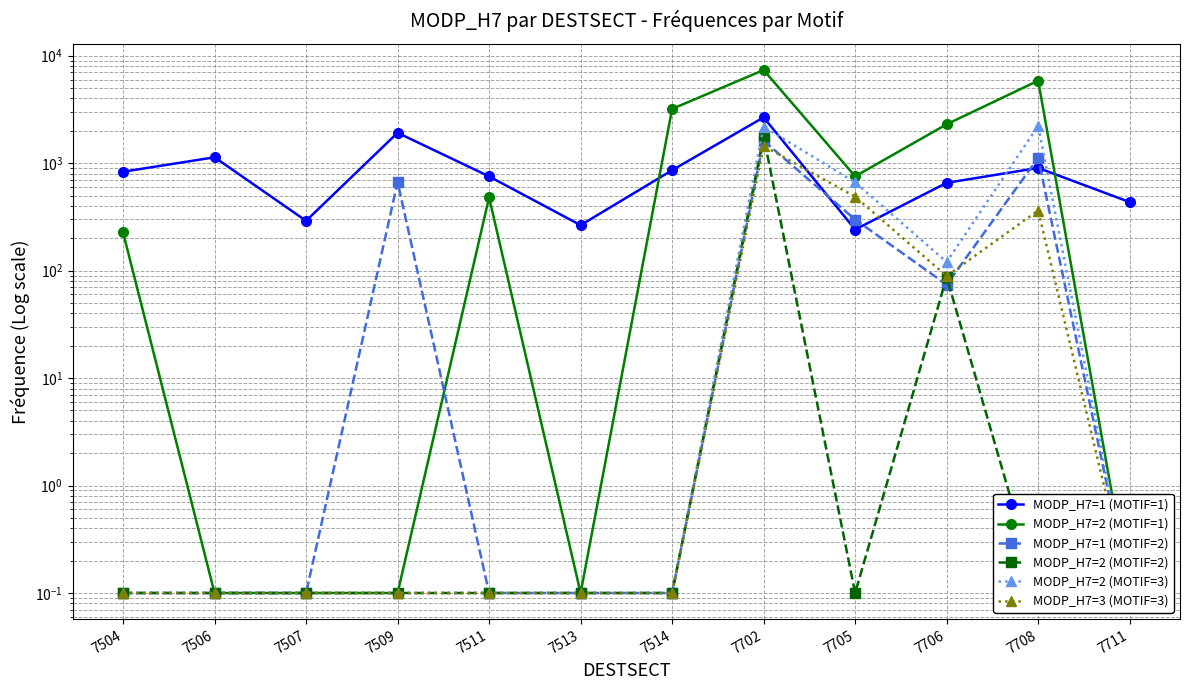

What is the greatest value displayed?

7357.5